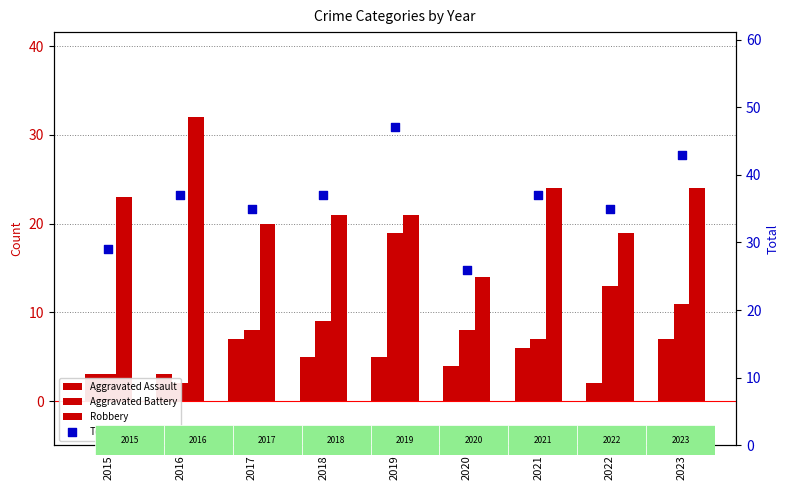

Which series reaches the maximum Y coordinate?

Total